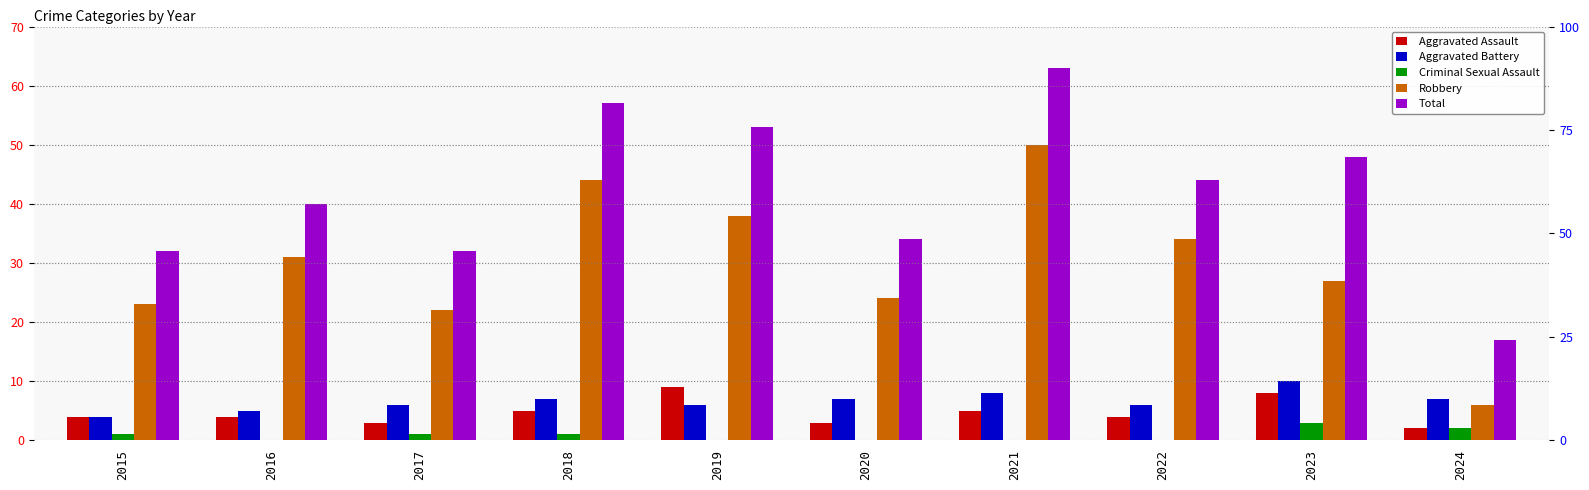

How many Criminal Sexual Assault values are between 0 and 1?

8